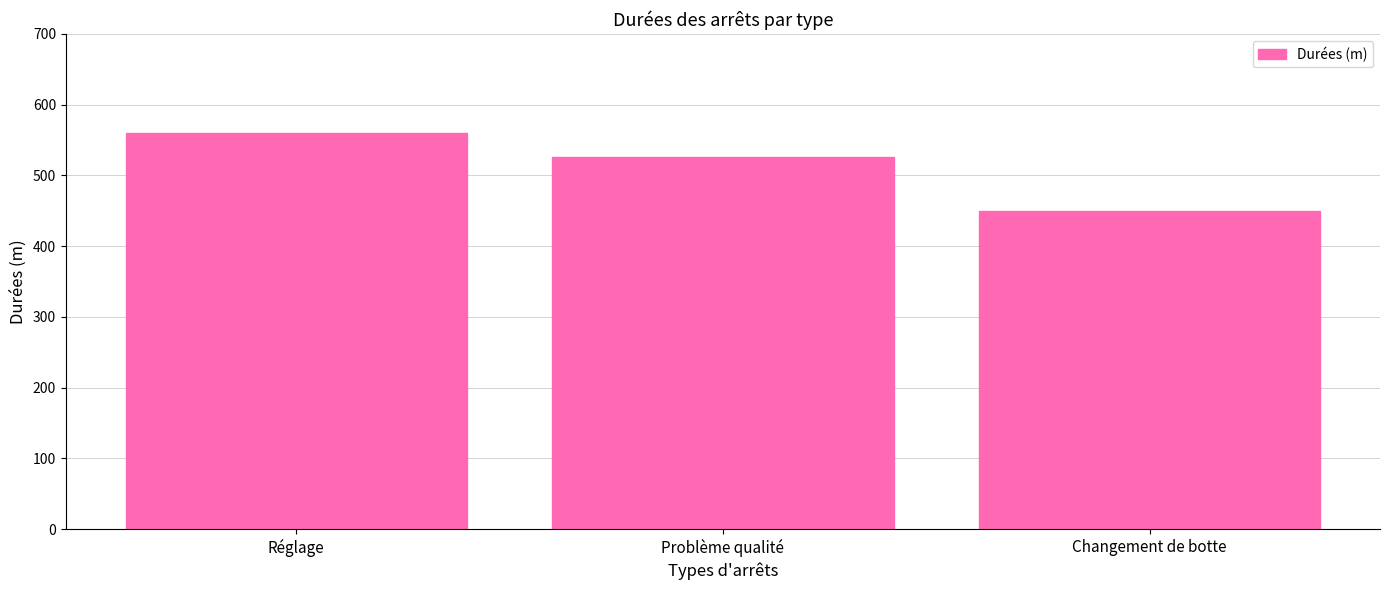

Reading left to right, what are all the values shown in this chart?

Réglage=560	Problème qualité=526	Changement de botte=450